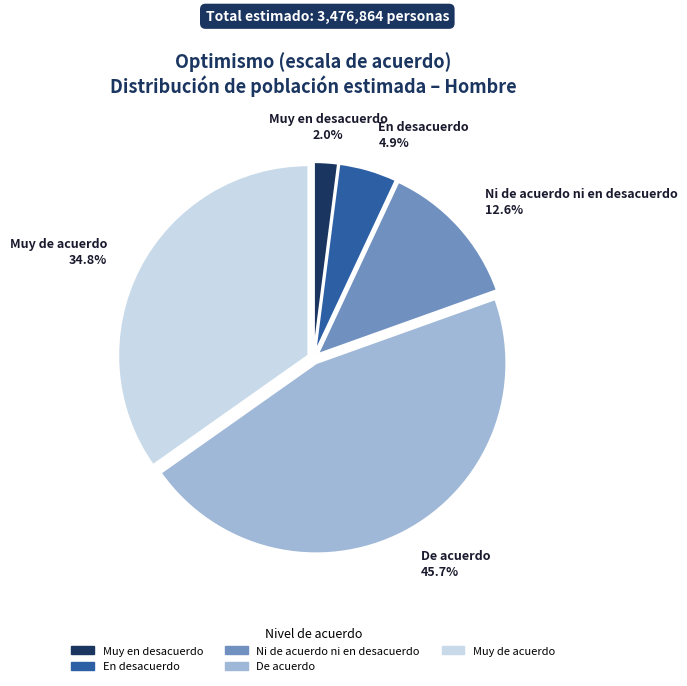

What percentage is the De acuerdo slice, to the nearest percent?

46%